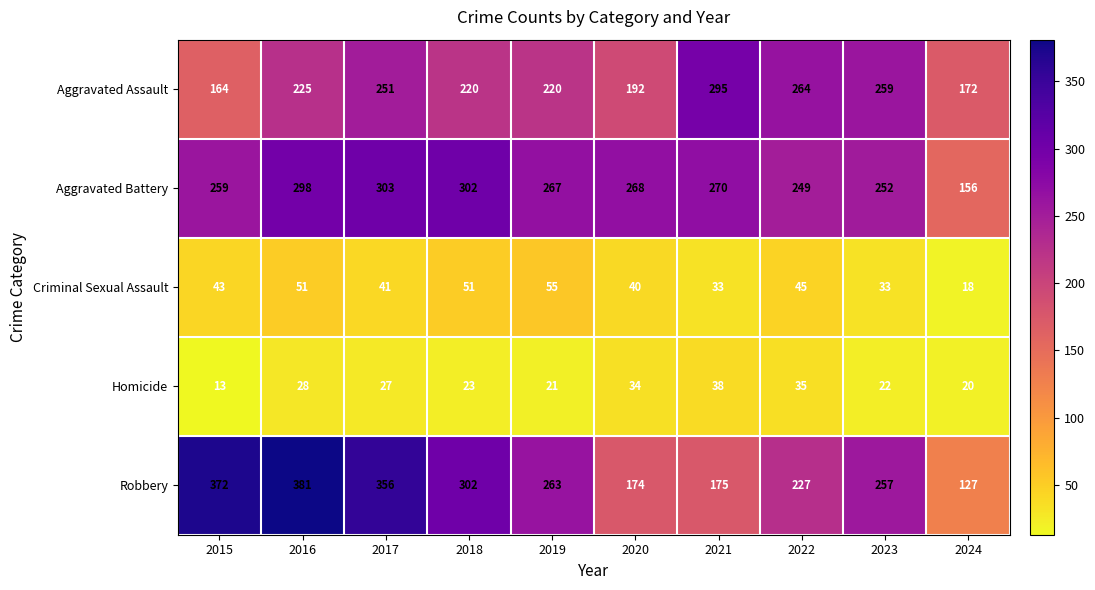

What value does the Robbery series have at 2022, to the nearest 10?

230